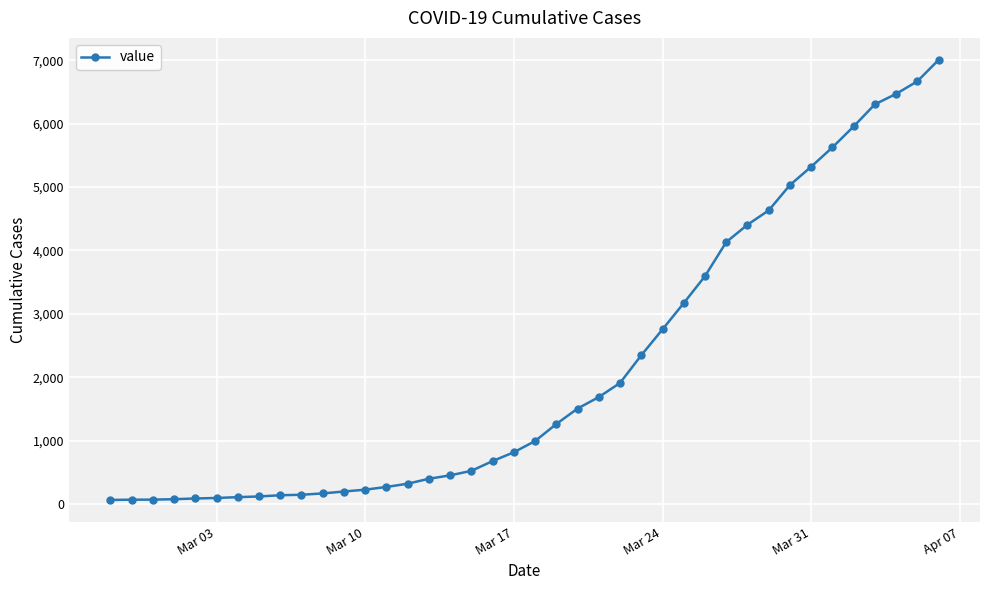

What is the maximum value shown in the chart?

7004